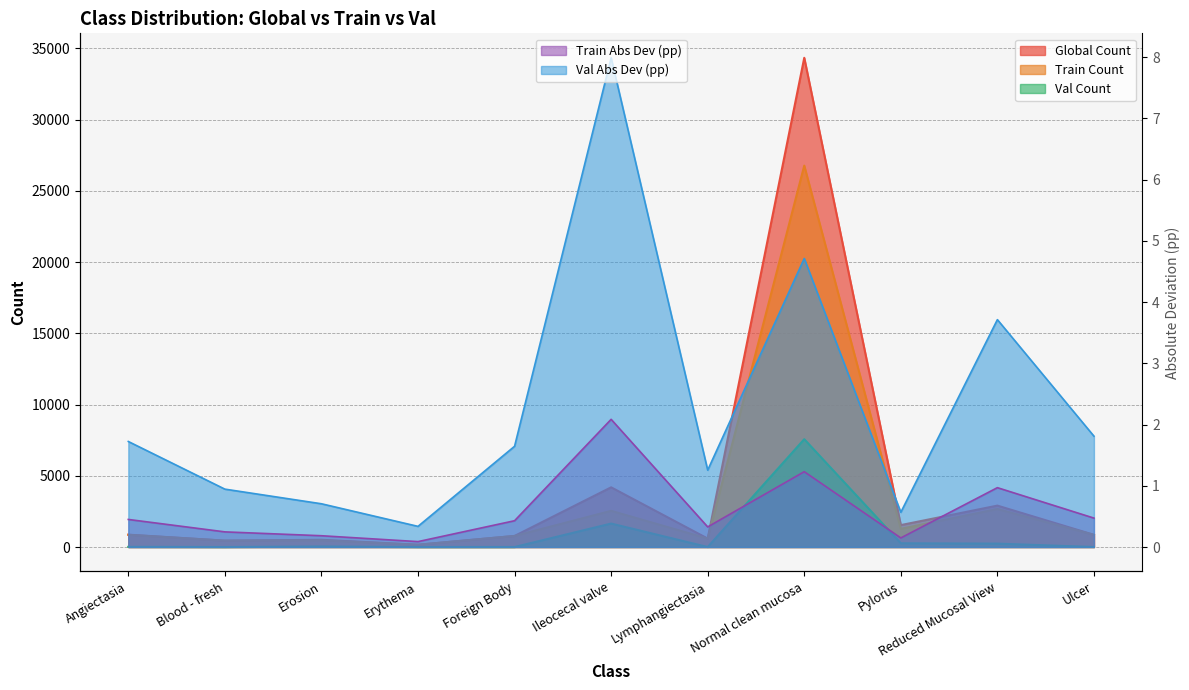

What is the label of the 8th point from the left?

Normal clean mucosa